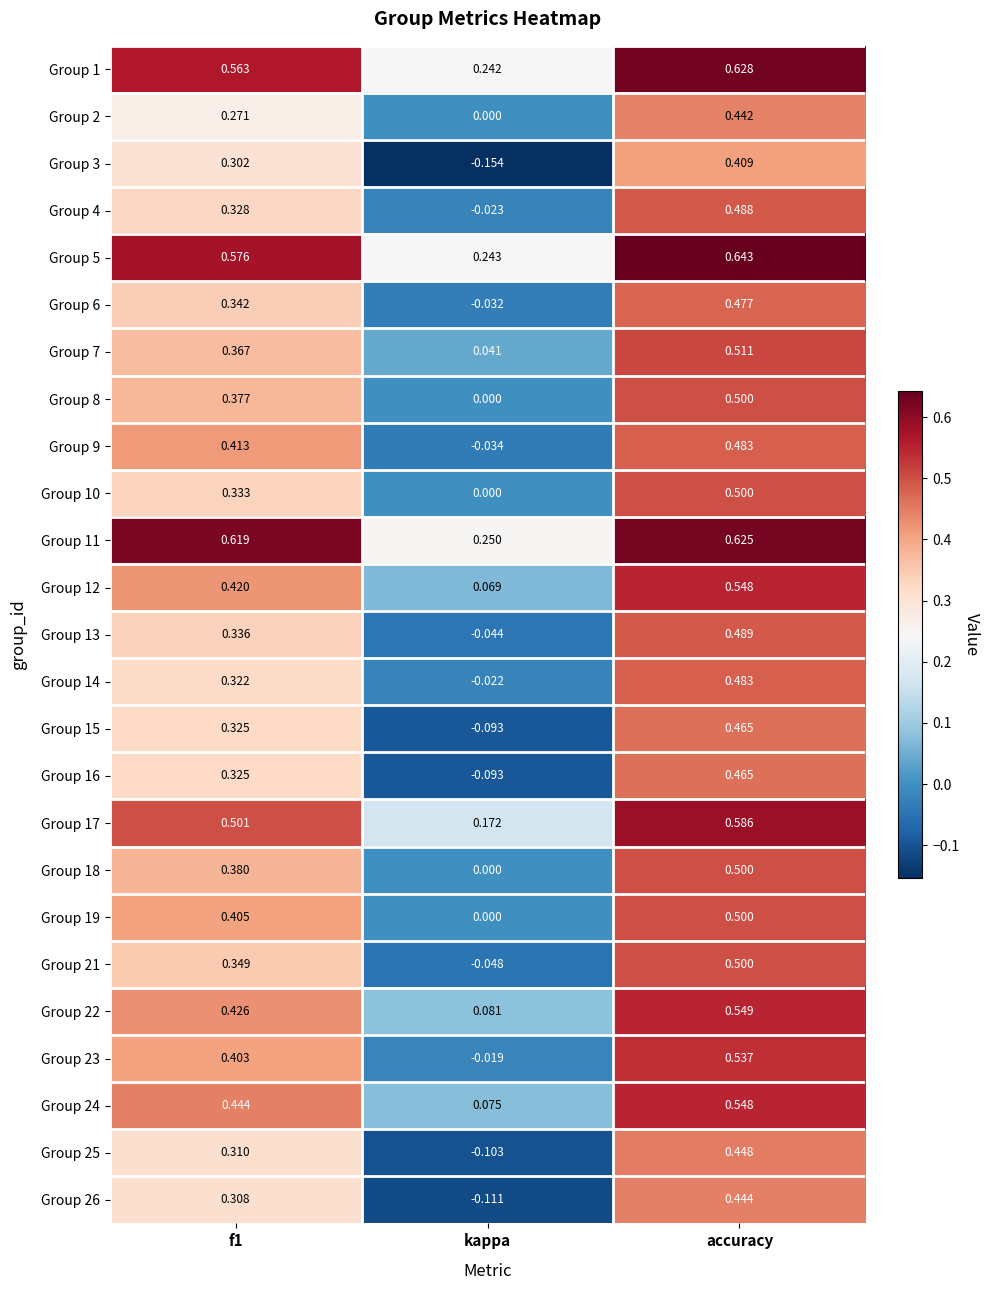

At which category is the sum across all series the highest?

accuracy